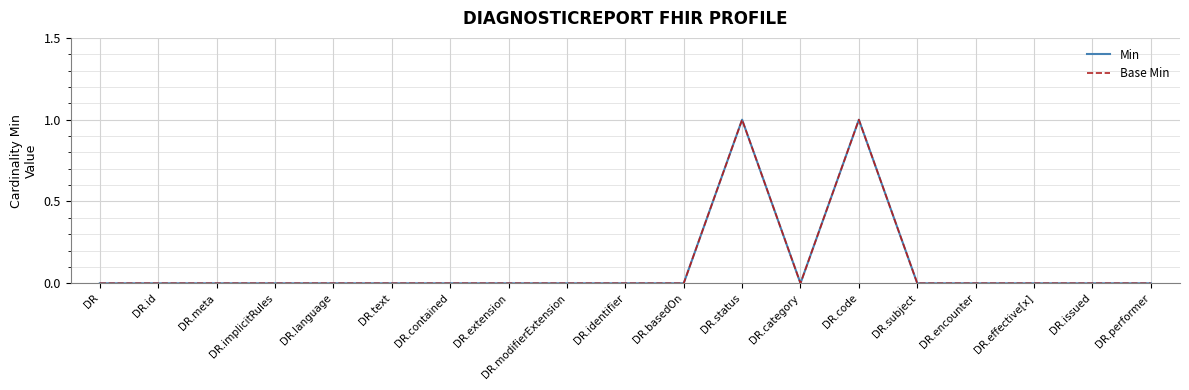

List the labels in order of Min value, smallest first.

DR, DR.id, DR.meta, DR.implicitRules, DR.language, DR.text, DR.contained, DR.extension, DR.modifierExtension, DR.identifier, DR.basedOn, DR.category, DR.subject, DR.encounter, DR.effective[x], DR.issued, DR.performer, DR.status, DR.code